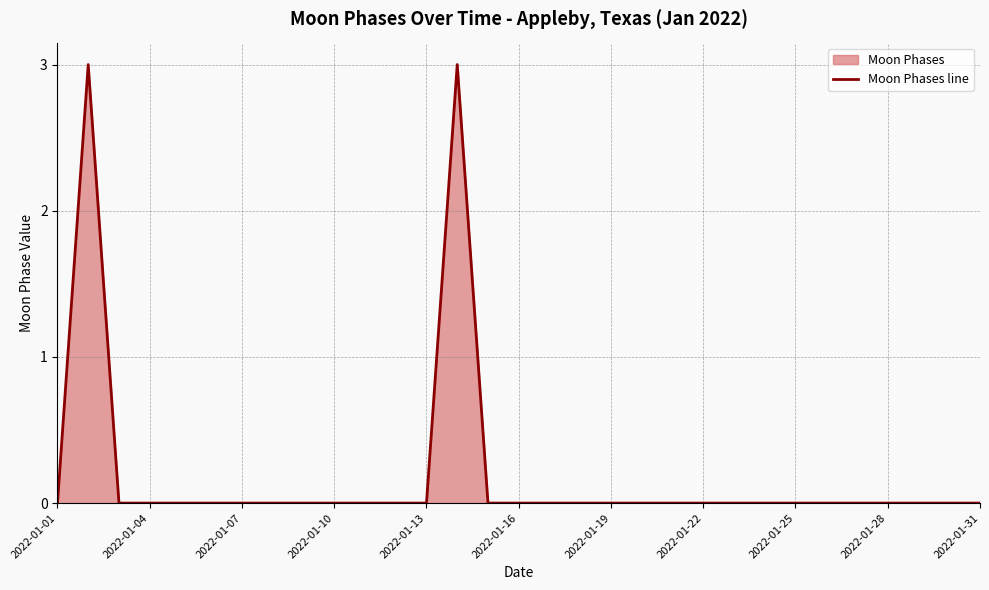

Is it true that the value at 2022-01-13 is -1?

False